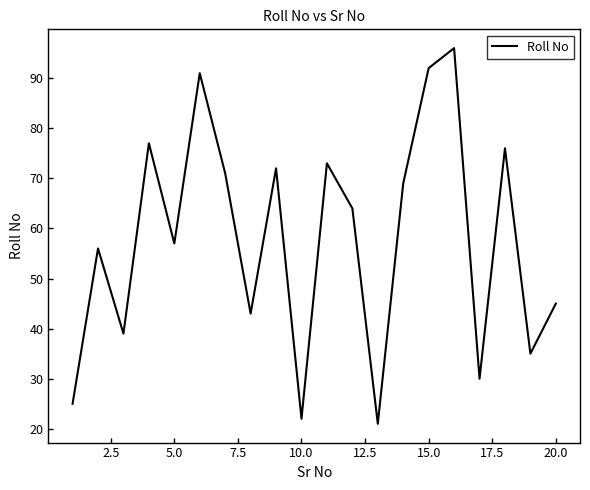

How many interior local valleys (lower than both neighbors) does the data have?

7